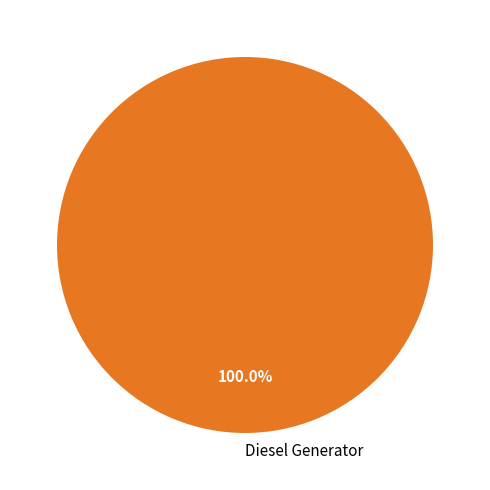

Is there any slice that represents more than half of the pie?

Yes